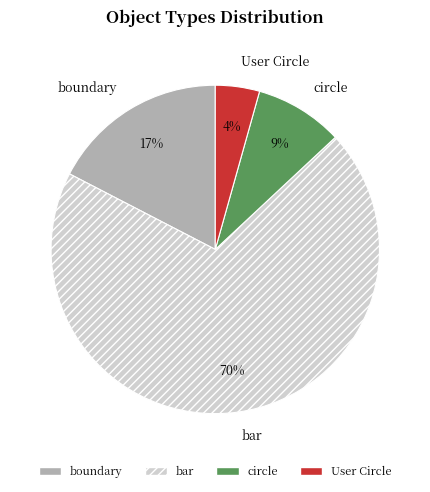

The User Circle slice represents 4% of the pie. True or false?

True